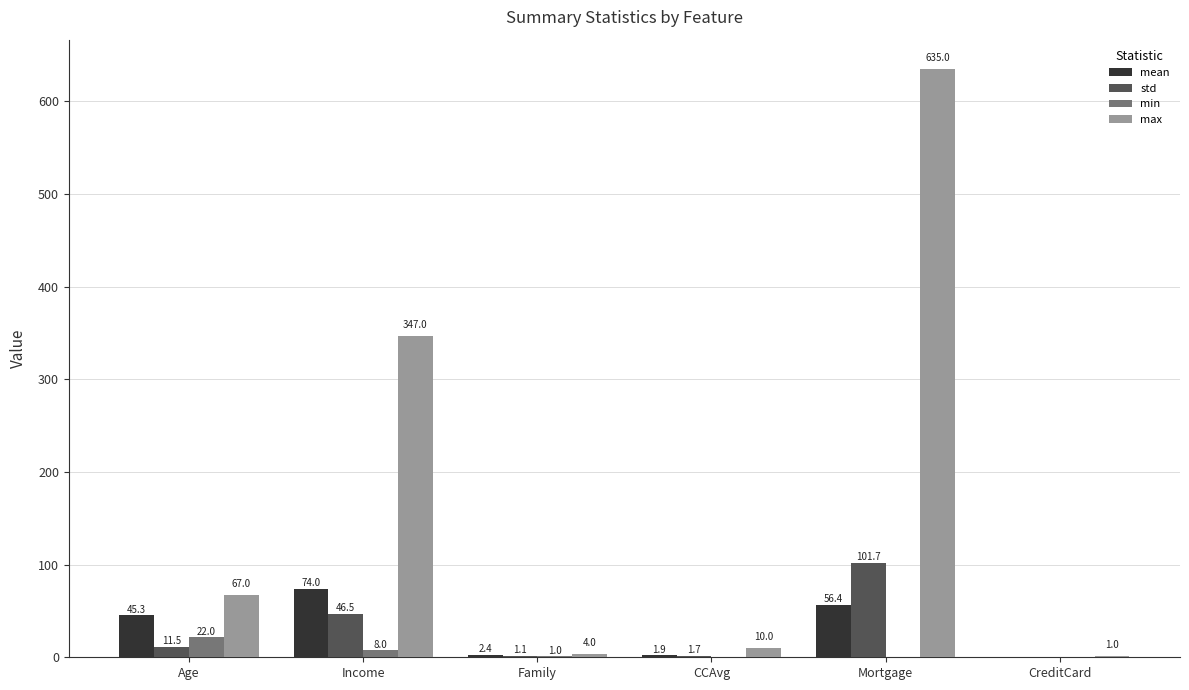

At which label is min closest to 11?

Income